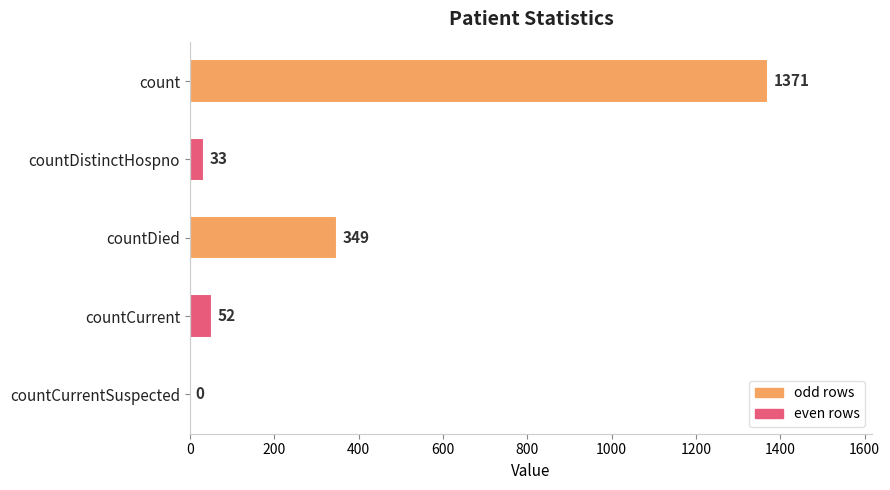

How many values are above zero?

4